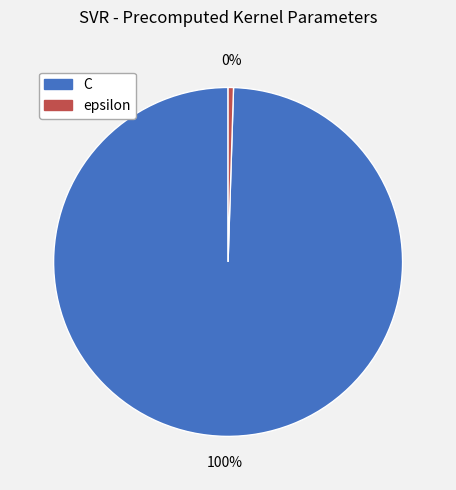

Do epsilon and C together represent more than half of the pie?

Yes